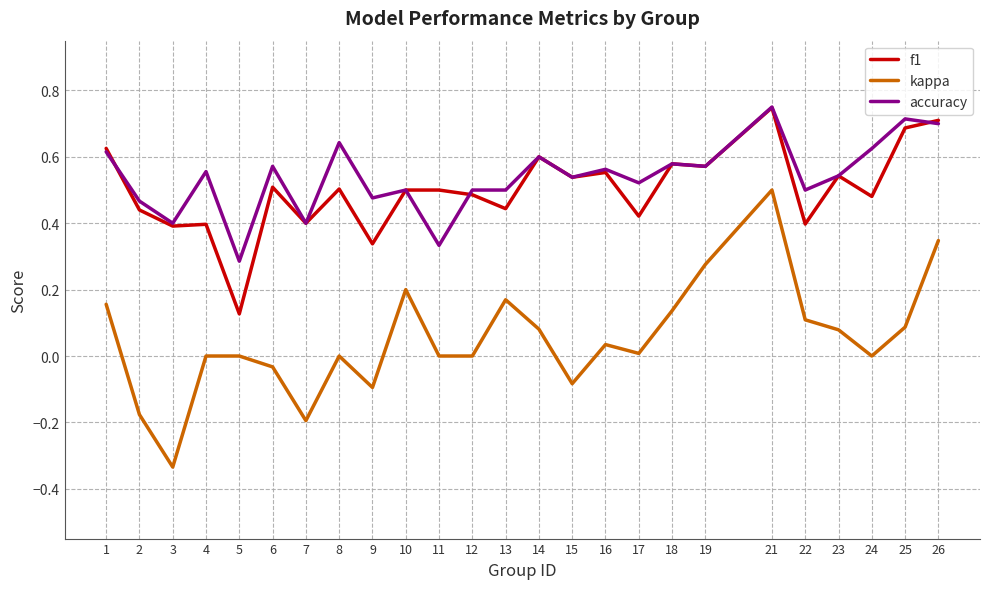

At how many categories does at least one series exceed 0?

25